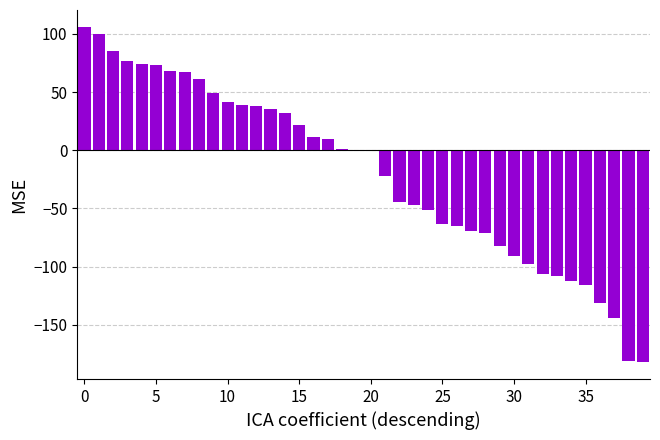

True or false: the data shows 106 at 0.

True